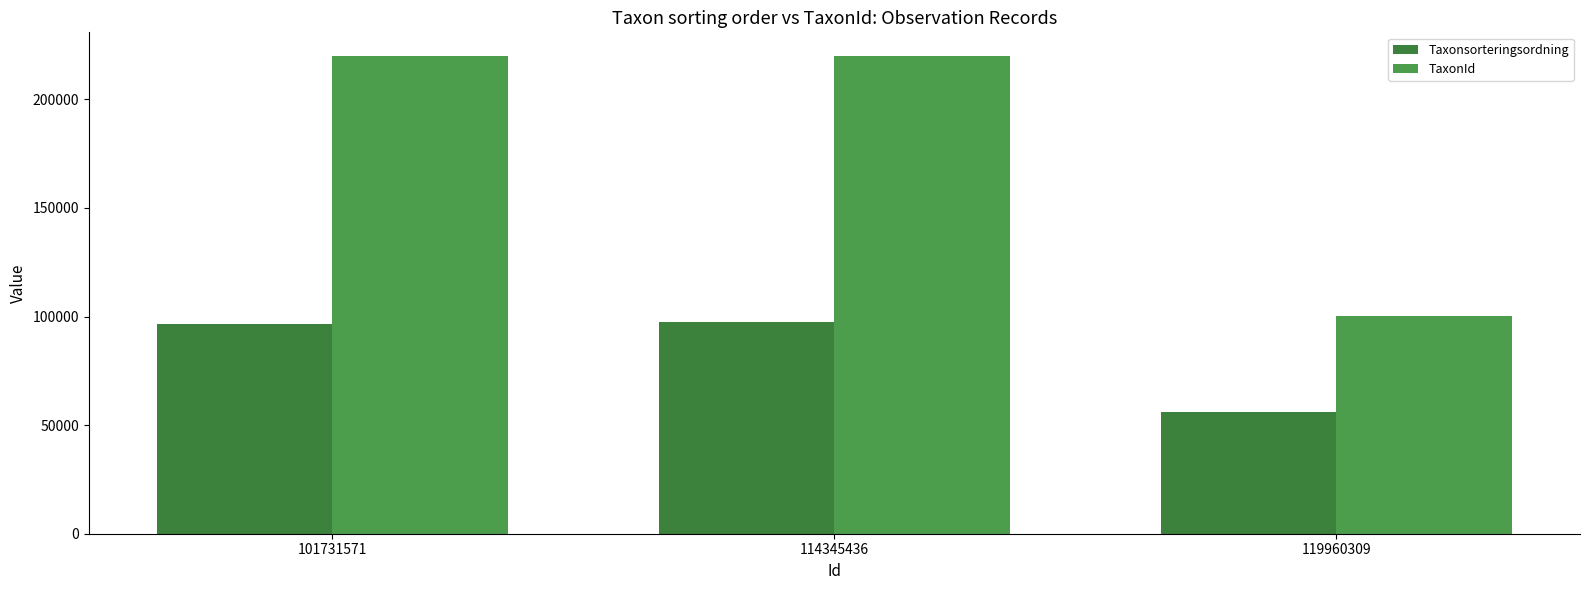

Which series changed the most between 114345436 and 119960309?

TaxonId